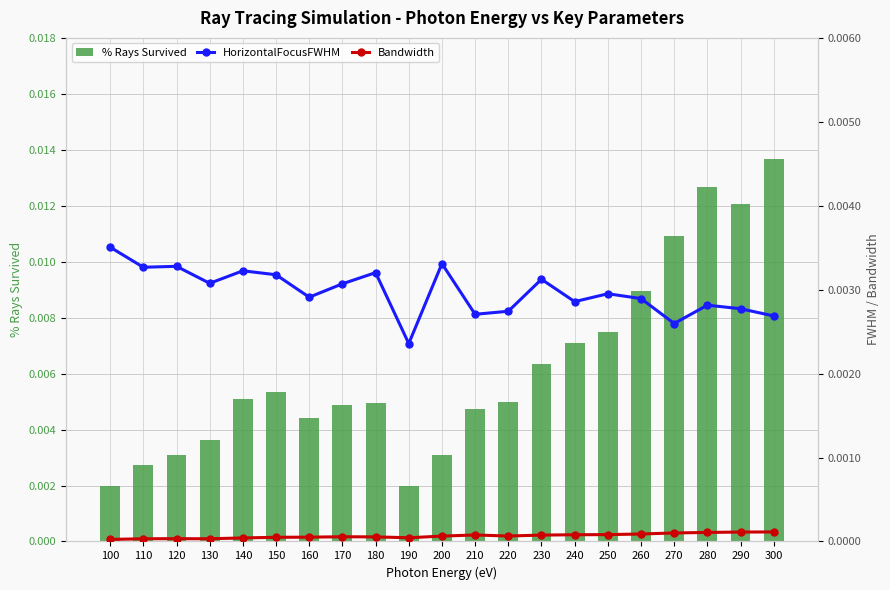

The value of Bandwidth at 240 is 0.0. True or false?

False